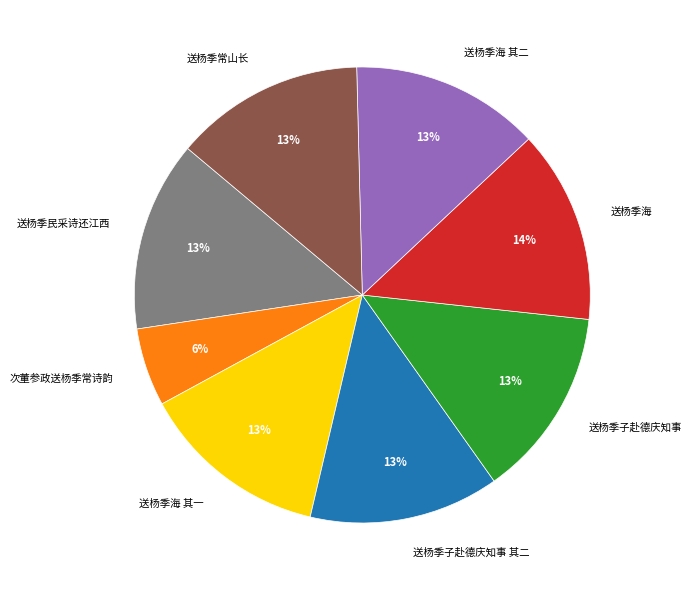

Which slice is the smallest?

次董参政送杨季常诗韵